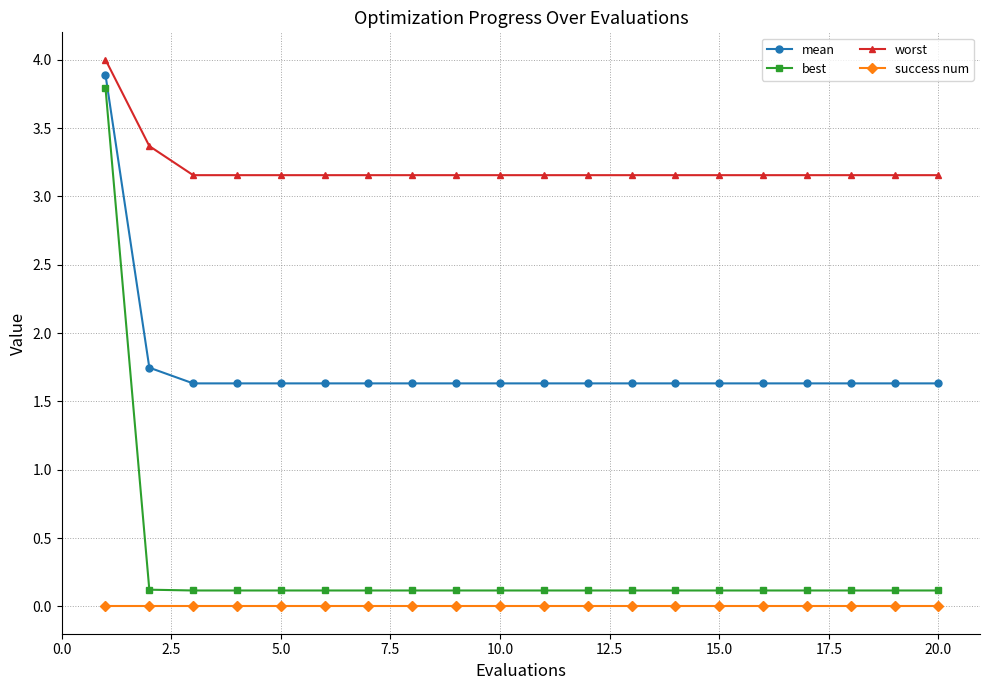

What is the greatest value displayed?

4.0